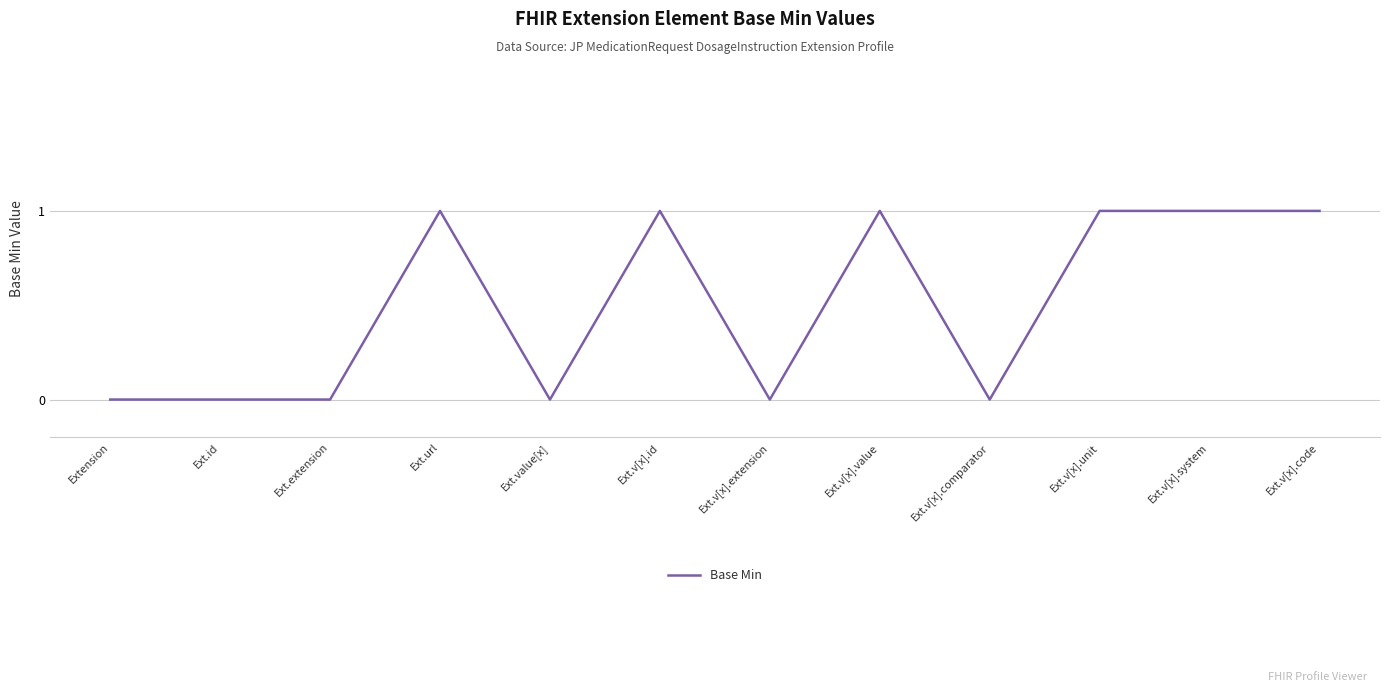

What is the change in value from Ext.extension to Ext.v[x].value?

+1